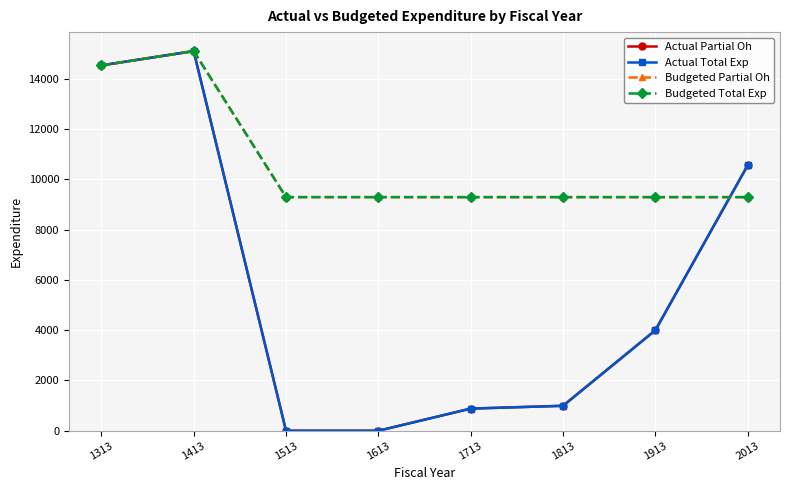

Reading left to right, extract all data points from this chart.

Actual Partial Oh: 14530.6	15099.0	0.0	0.0	880.7	992.2	3996.0	10556.2
Actual Total Exp: 14530.6	15099.0	0.0	0.0	880.7	992.2	3996.0	10556.2
Budgeted Partial Oh: 14530.6	15099.0	9291.0	9291.0	9291.0	9291.0	9291.0	9291.0
Budgeted Total Exp: 14530.6	15099.0	9291.0	9291.0	9291.0	9291.0	9291.0	9291.0